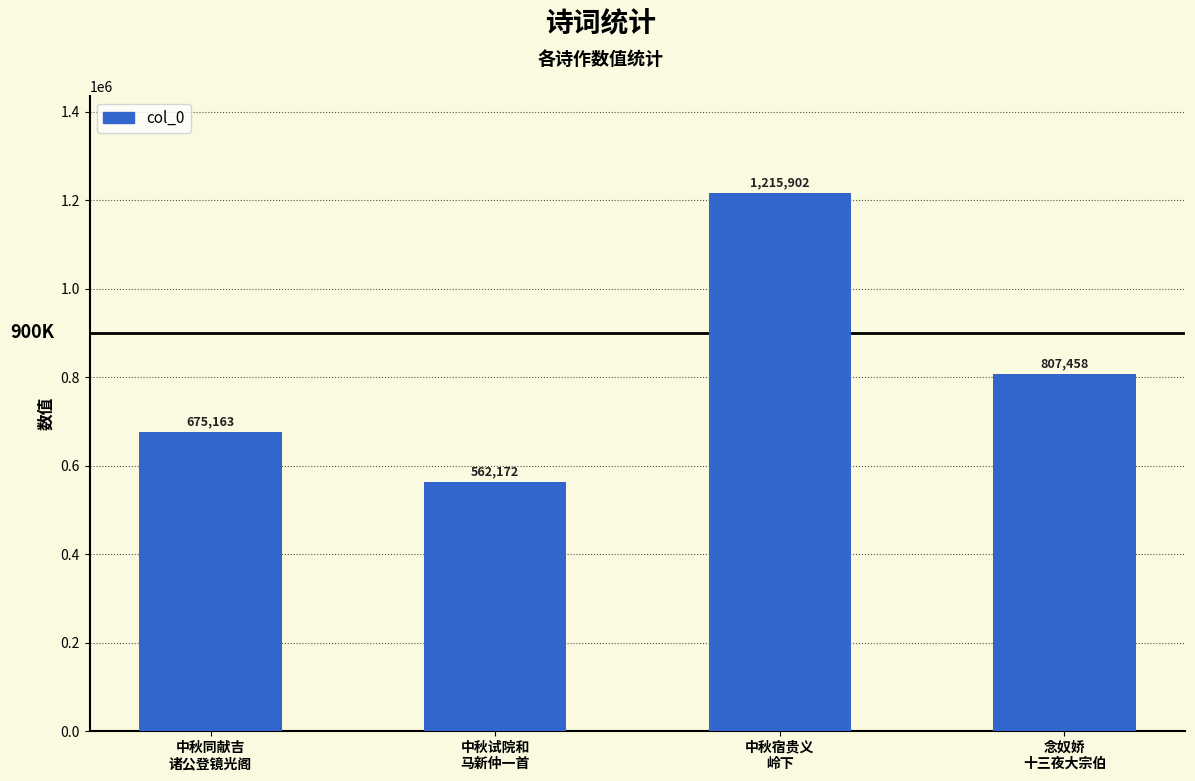

How many data points are less than 807458?

2